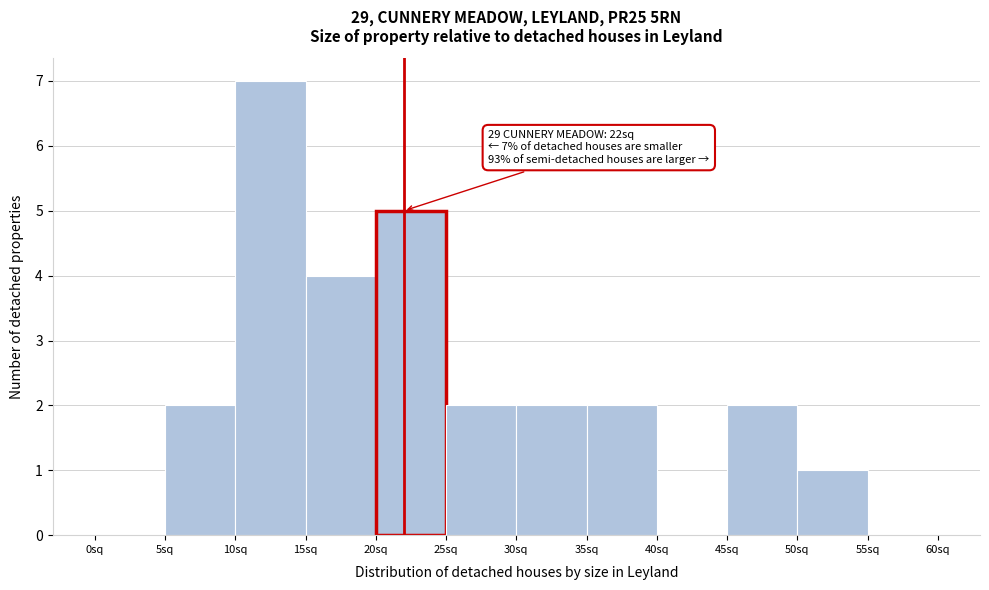

Which range on the x-axis has the tallest bar?

10 to 15